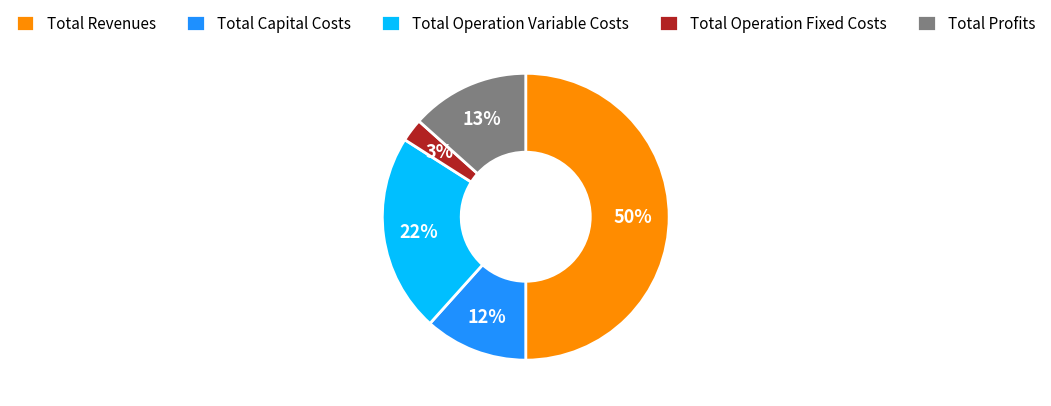

To the nearest percent, what is the average slice percentage?

20%